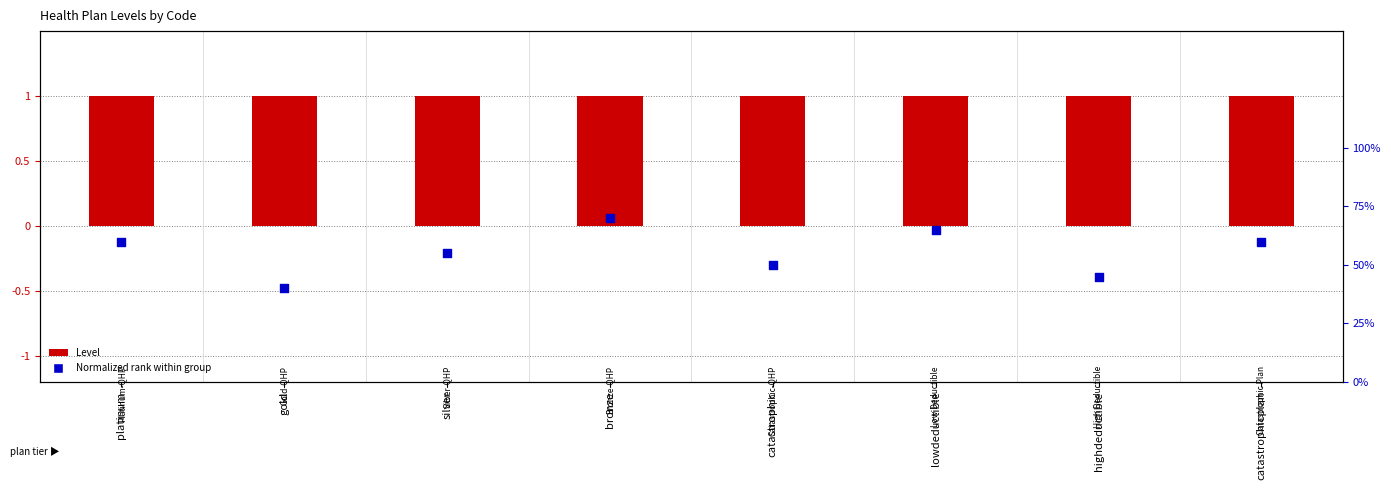

Which series contains the highest Y value?

Level